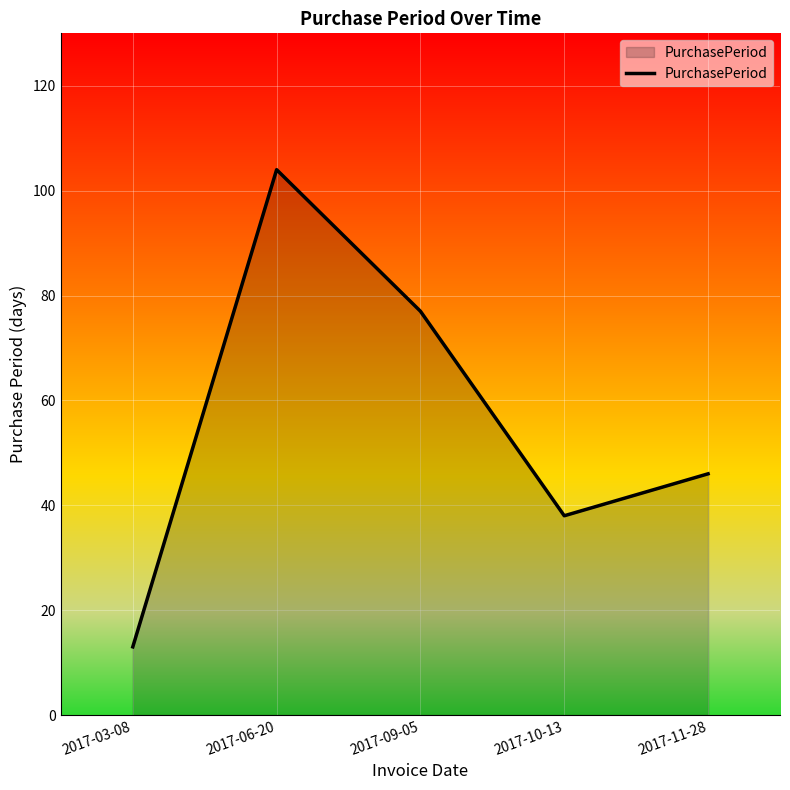

Reading right to left, what are all the values shown in this chart?

46	38	77	104	13